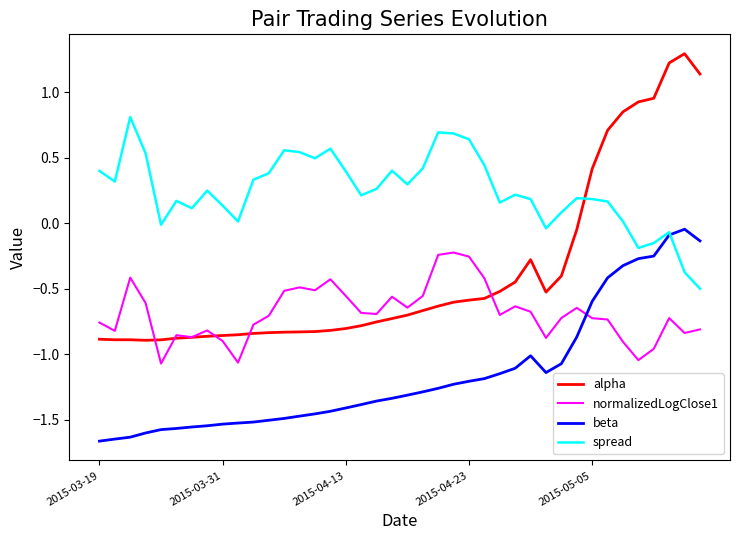

What is the sum of all spread values?

9.9